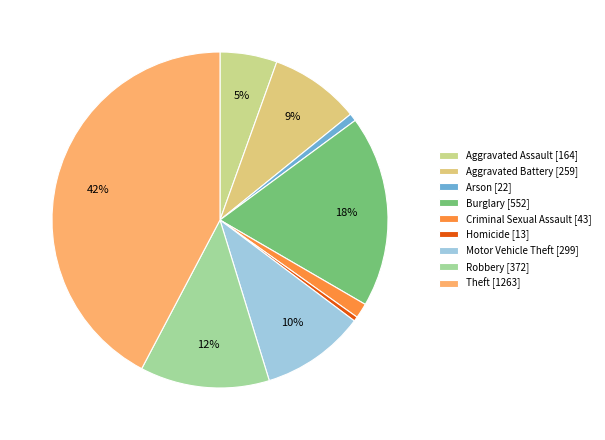

To the nearest percent, what is the average slice percentage?

11%